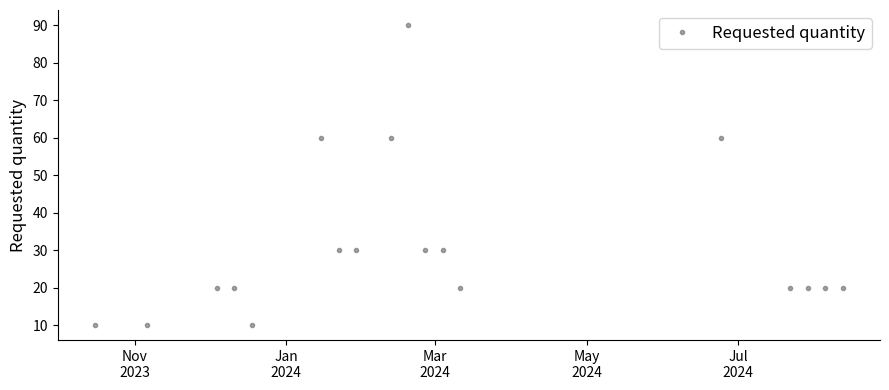

What is the value of the 12th point from the left?

30